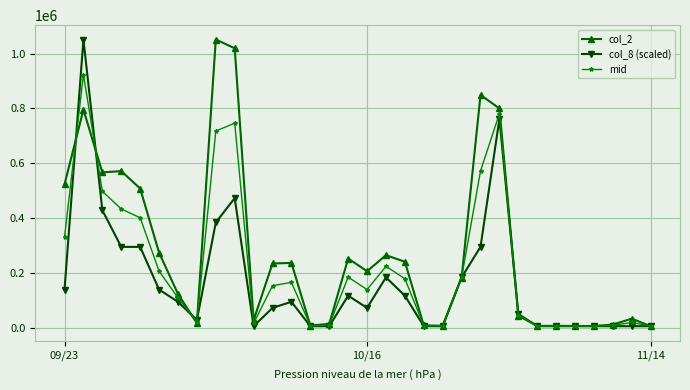

List the series in order of their overall mean, lowest first.

col_8 (scaled), mid, col_2